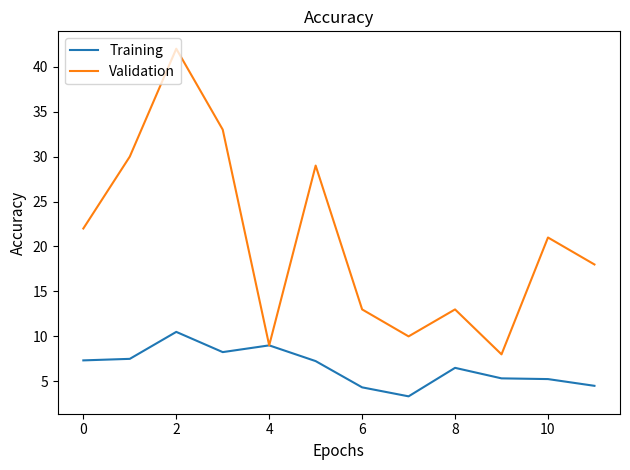

Rank the series by their average value, from highest to lowest.

Validation, Training